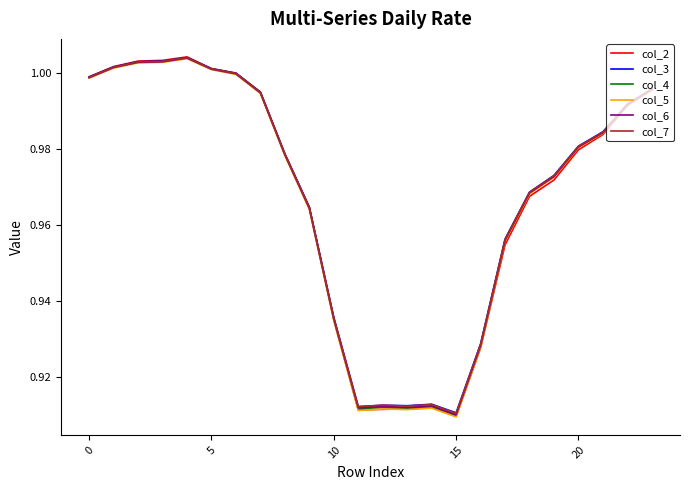

Count the number of data series in this chart.

6